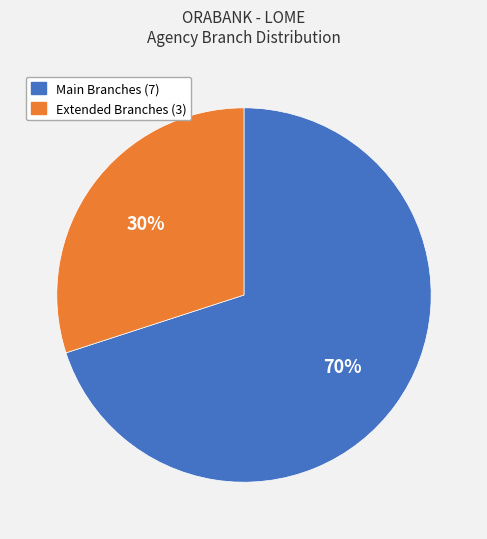

To the nearest percent, what is the difference between the largest and smallest slice percentages?

40%